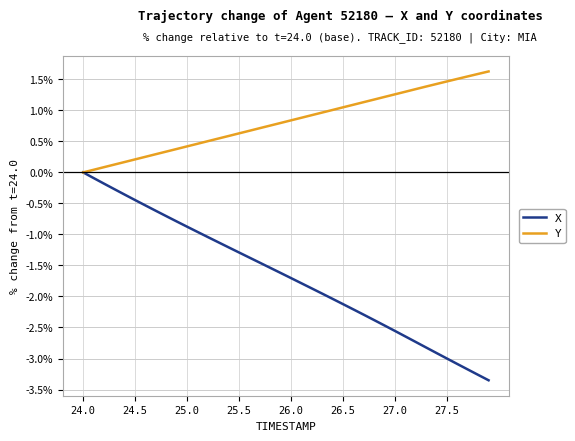

Which series has the largest total across all categories?

Y